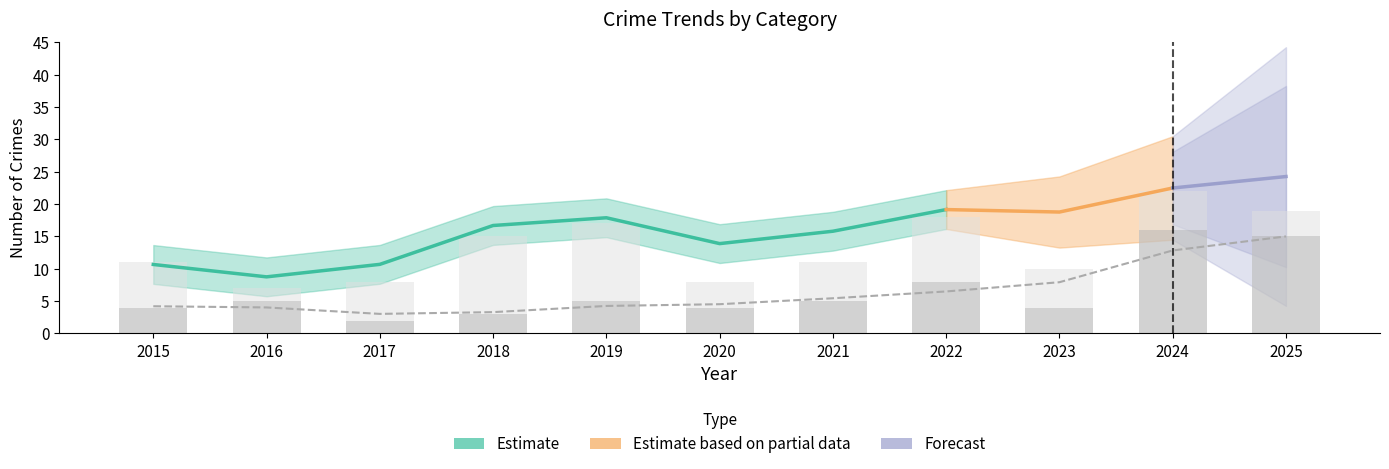

At which category is the sum across all series the highest?

2024